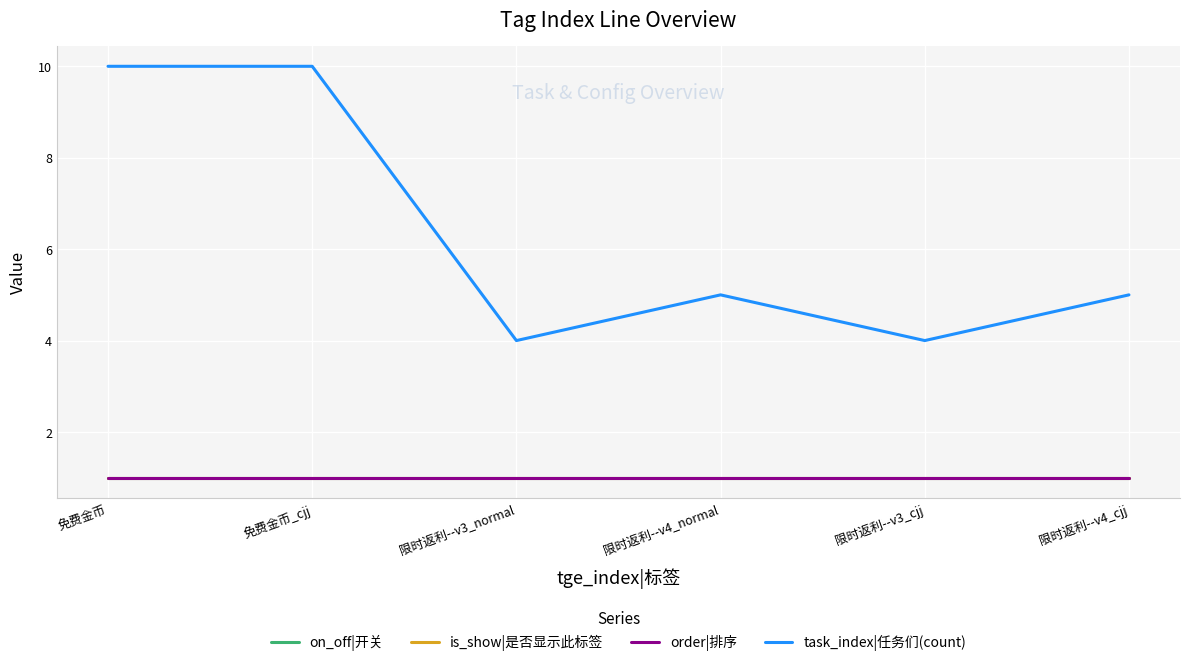

How many task_index|任务们(count) values are between 4 and 10?

6